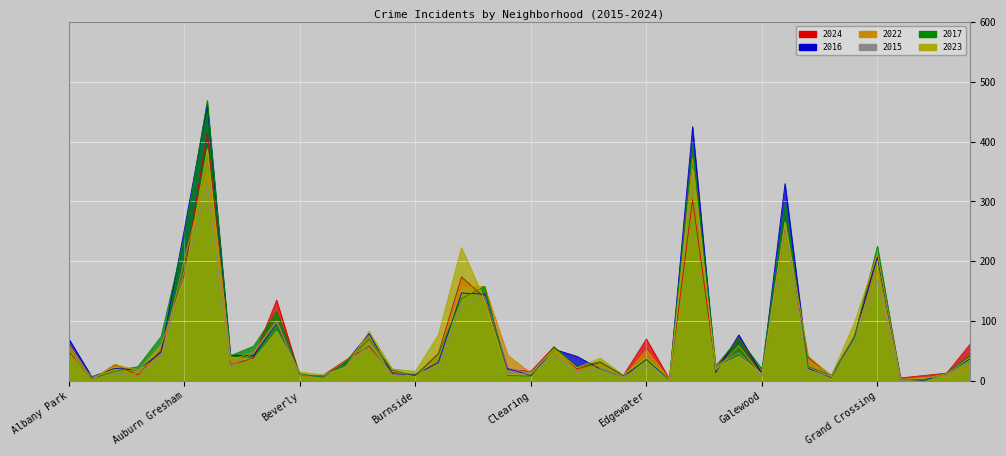

True or false: 2016 and 2015 intersect in this chart.

True